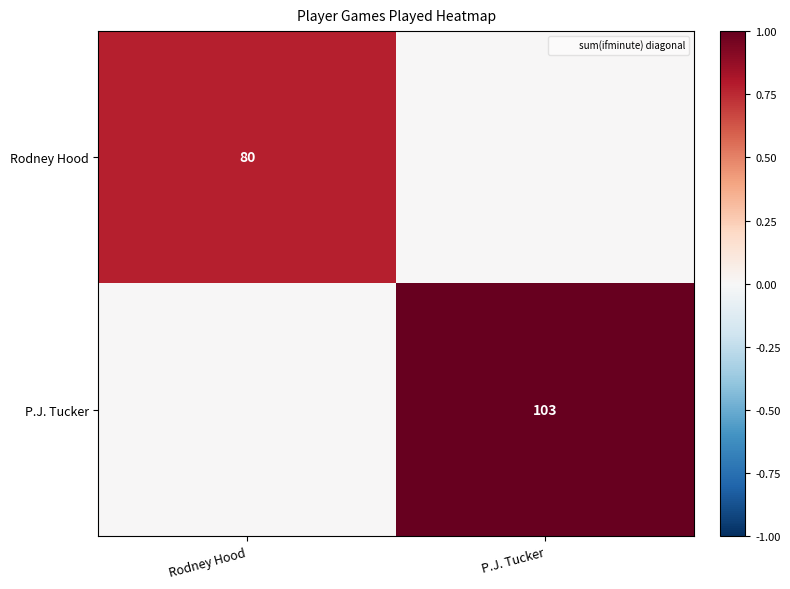

True or false: P.J. Tucker has a value of 72 at P.J. Tucker.

False